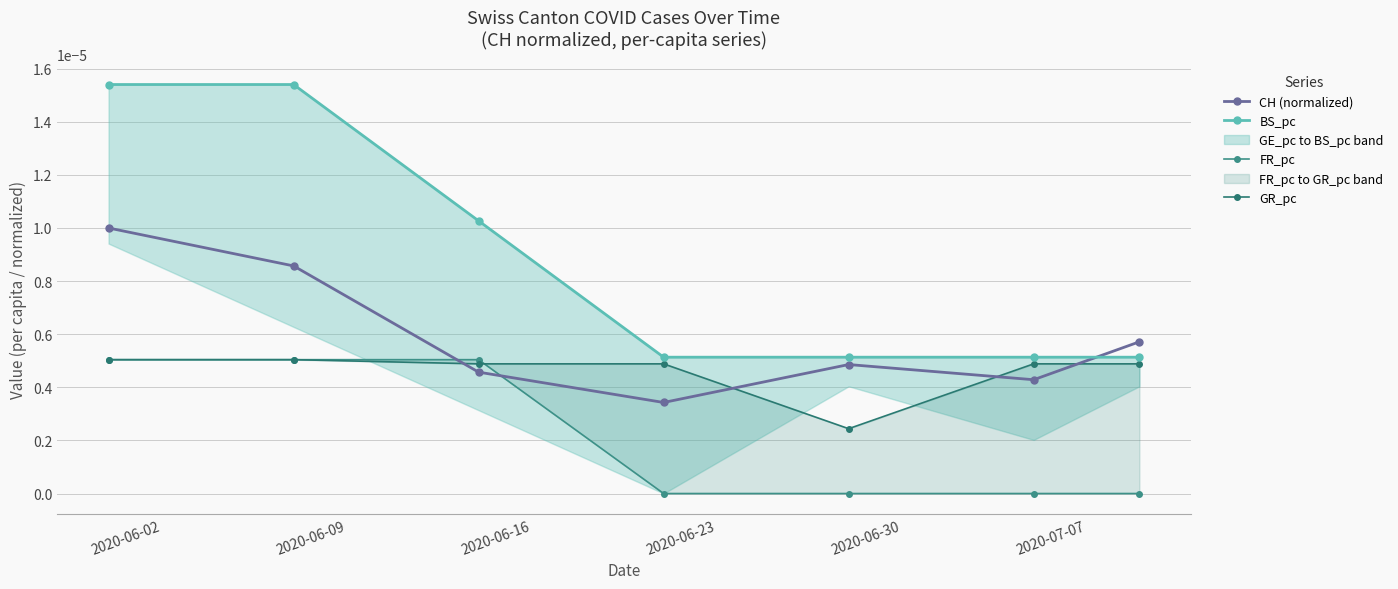

Count the CH (normalized) values in the range 0 to 1.

7